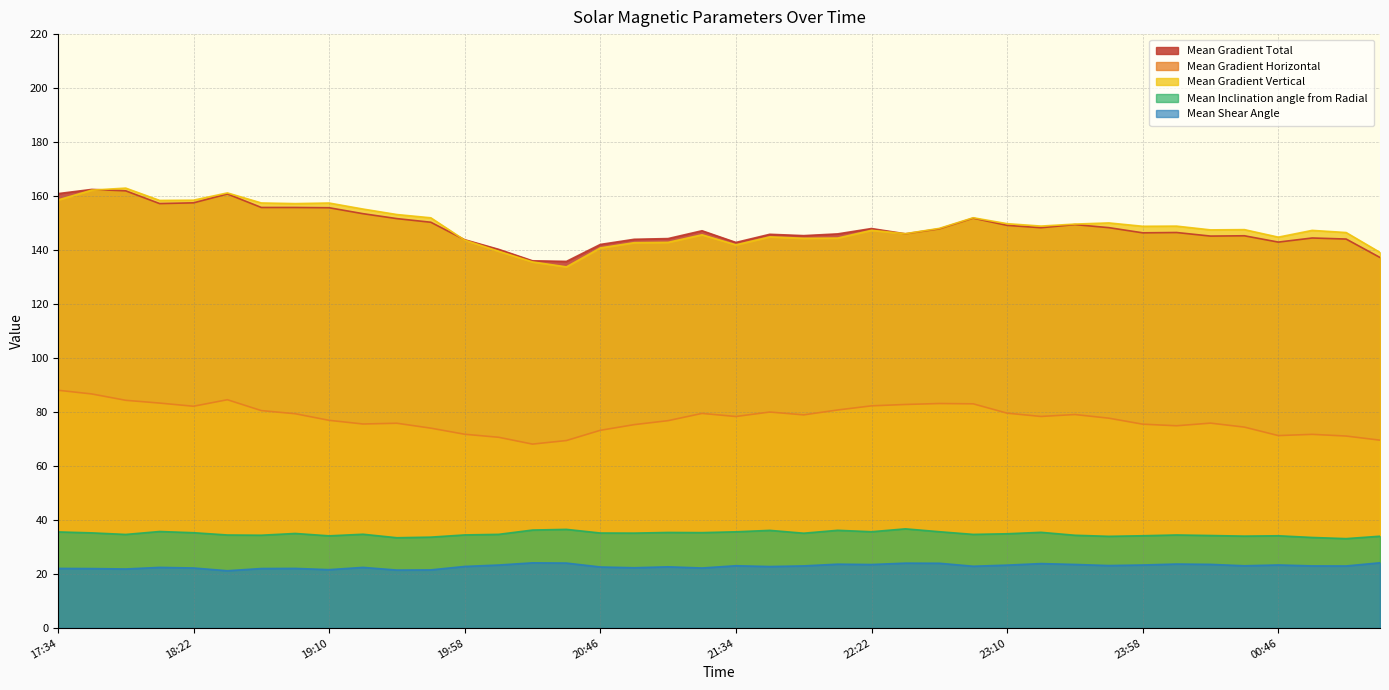

What is the average value of the Mean Shear Angle series?

22.9